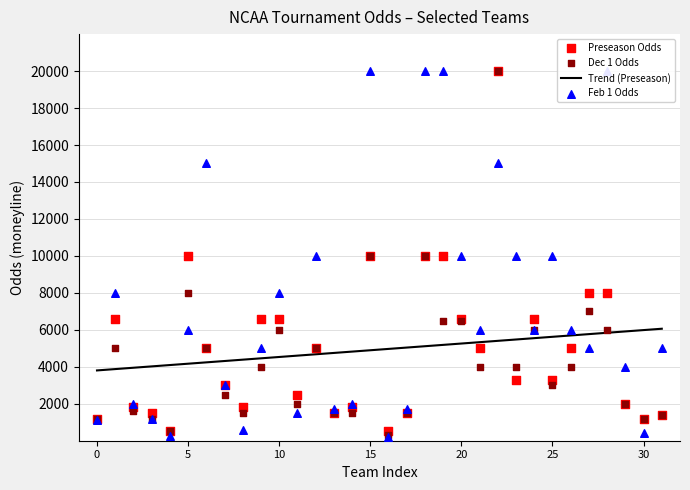

What is the highest value of the Trend (Preseason) series?

6059.1